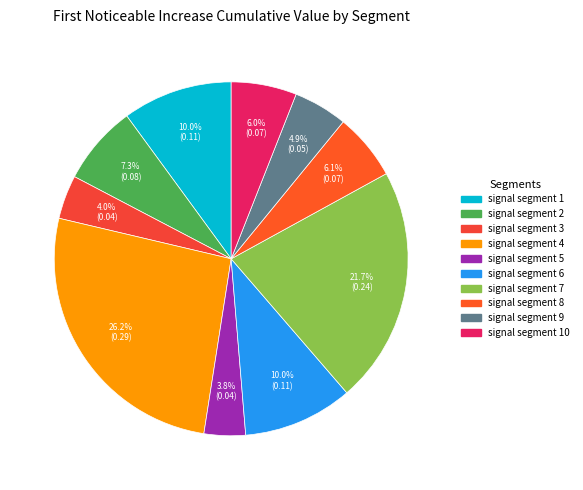

How many slices are in this pie chart?

10